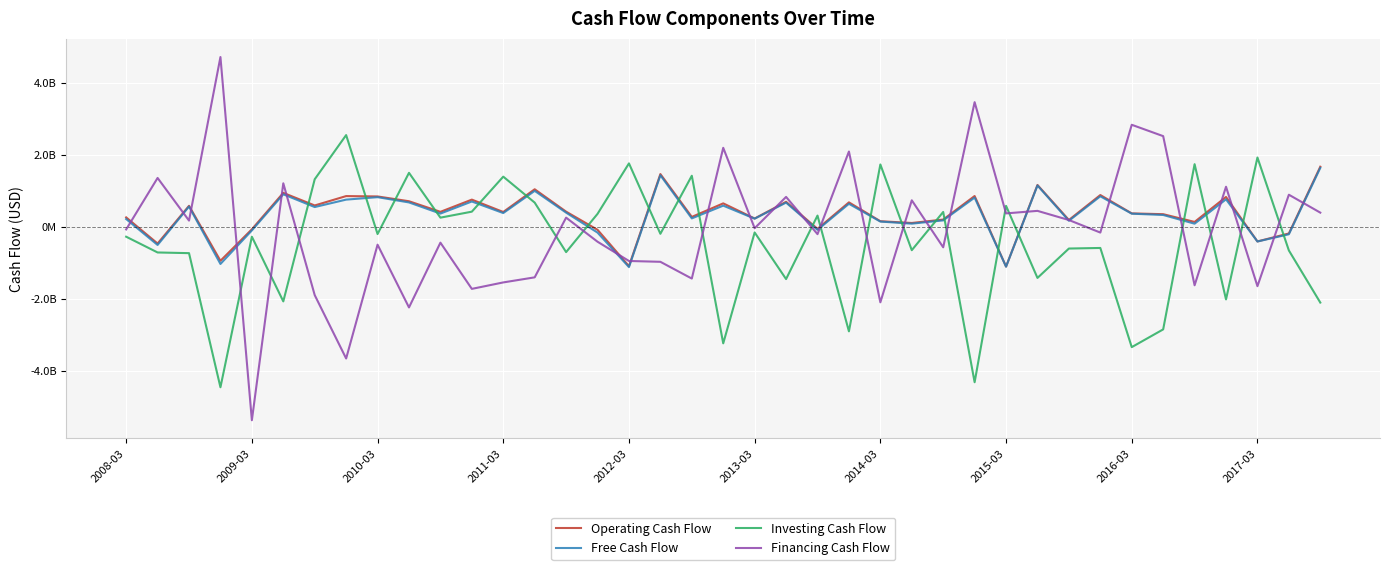

What are all the series names shown in the legend?

Operating Cash Flow, Free Cash Flow, Investing Cash Flow, Financing Cash Flow